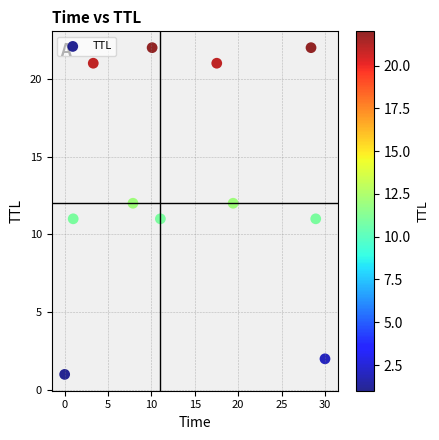

What is the average Y value?

13